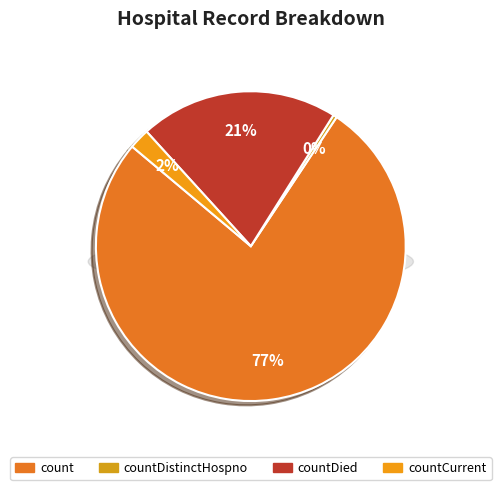

Which slice is the largest?

count